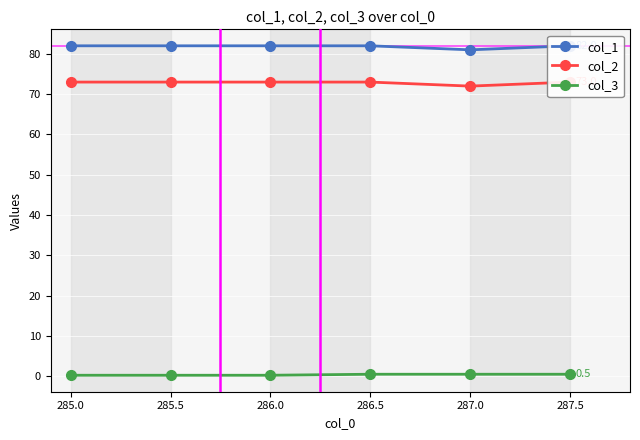

The value of col_2 at 287.5 is 16.6. True or false?

False